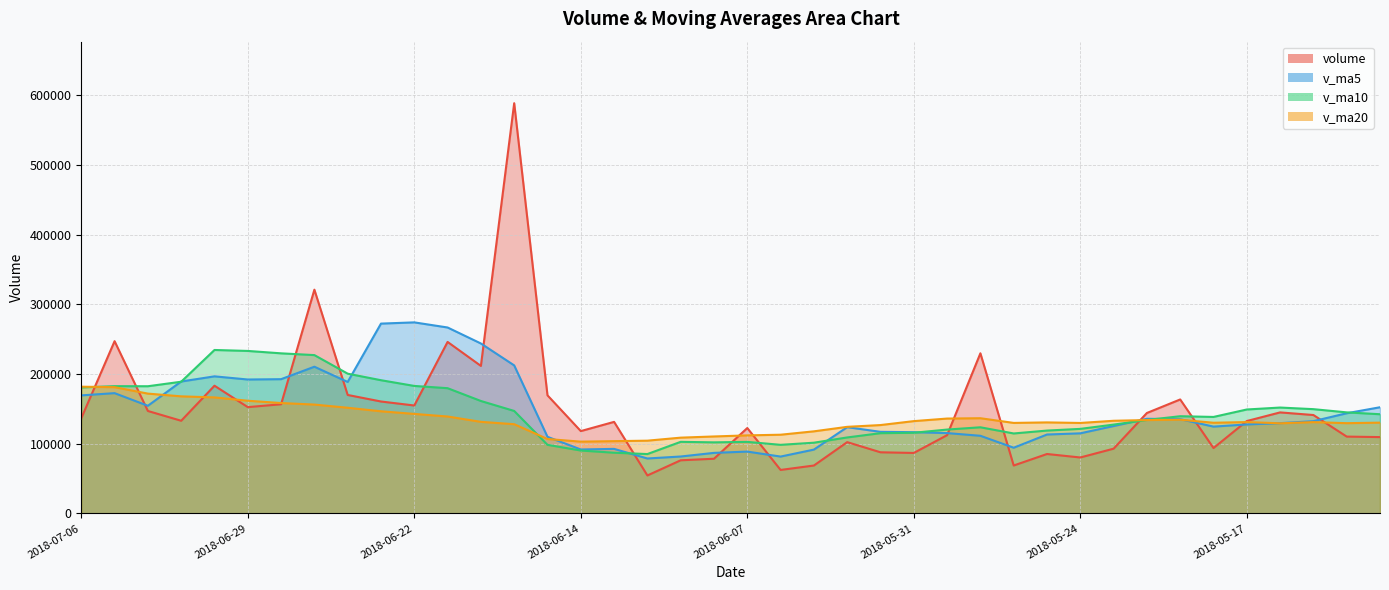

What is the average value of the v_ma10 series?

145120.8